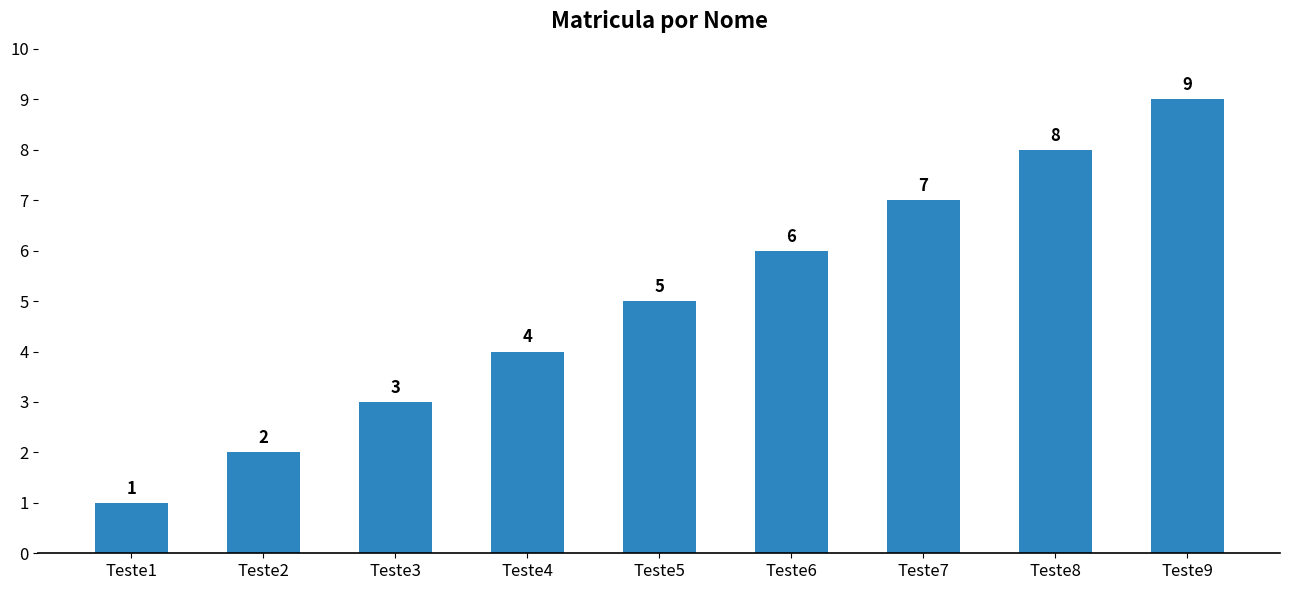

Reading left to right, list all the values displayed in this chart.

Teste1=1	Teste2=2	Teste3=3	Teste4=4	Teste5=5	Teste6=6	Teste7=7	Teste8=8	Teste9=9